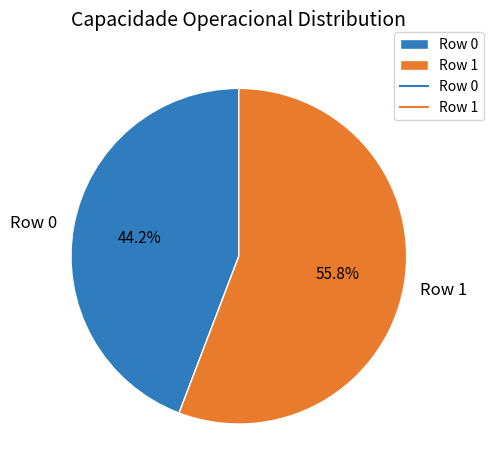

Is the sum of Row 1 and Row 0 greater than half?

Yes